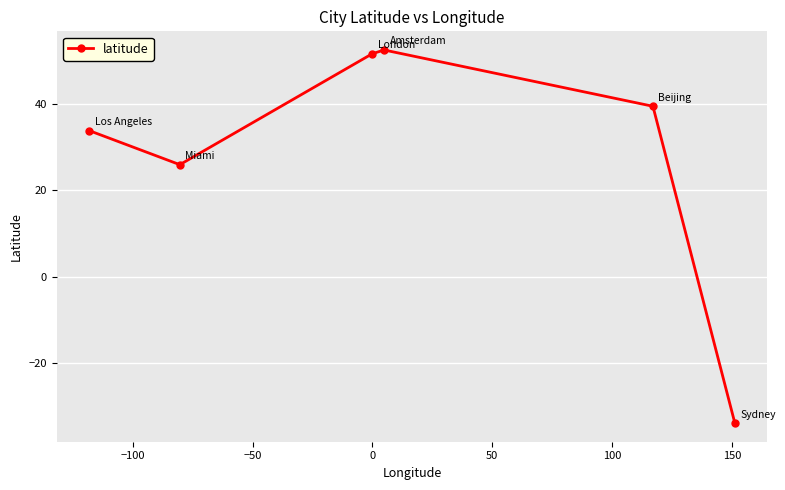

How many points are lower than both their immediate neighbors (excluding endpoints)?

1